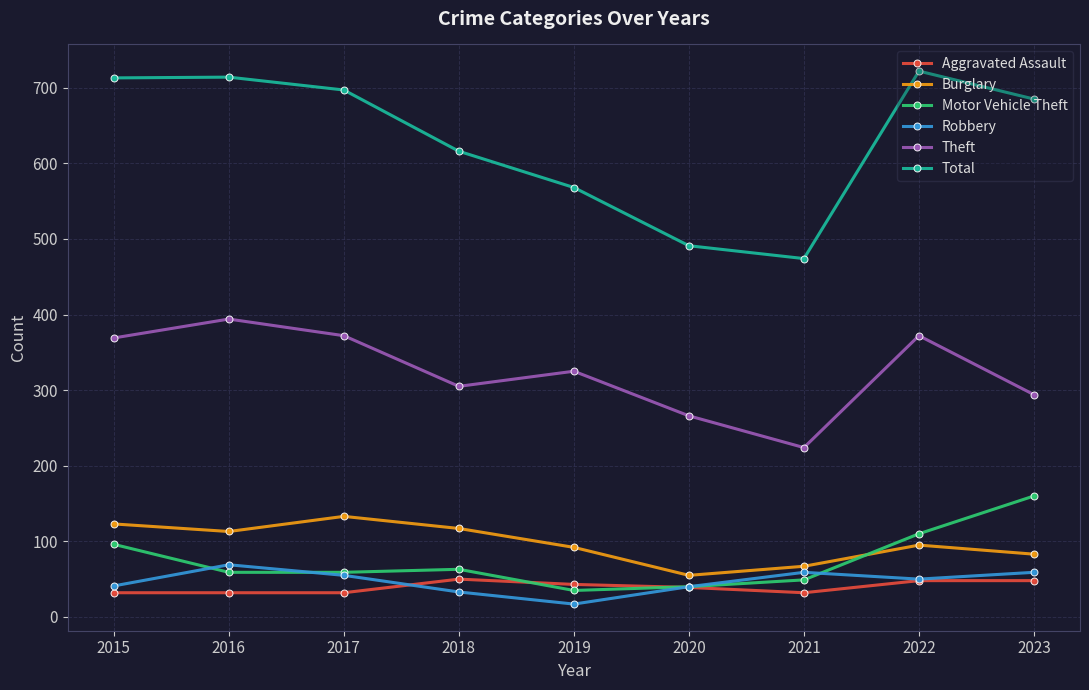

Which series has the largest range (max minus min)?

Total